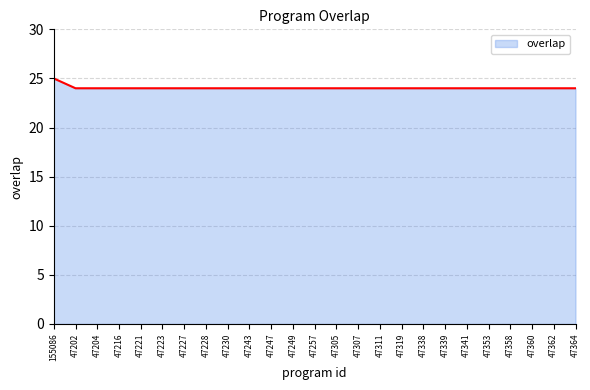

What is the approximate value at 47243?

24